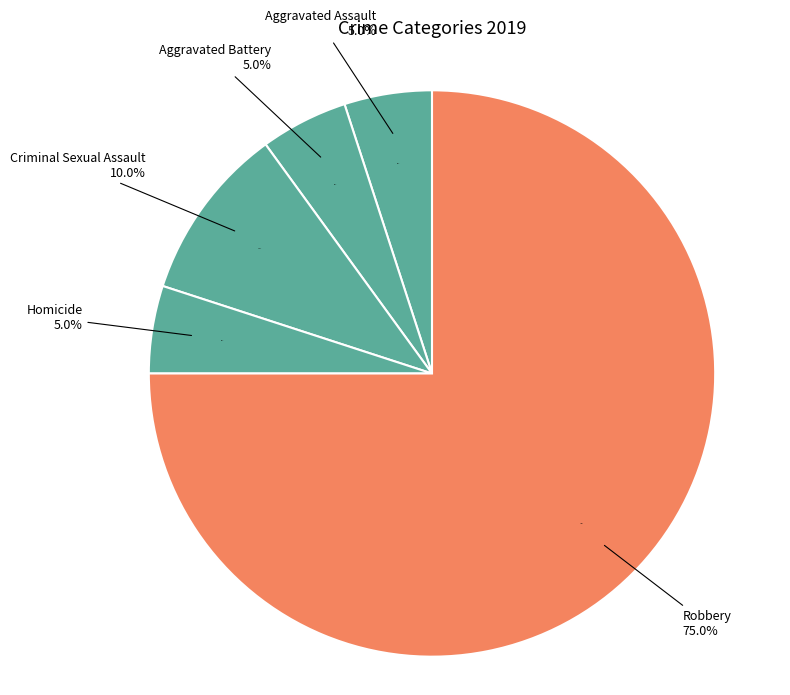

Which slice represents more than half of the pie?

Robbery